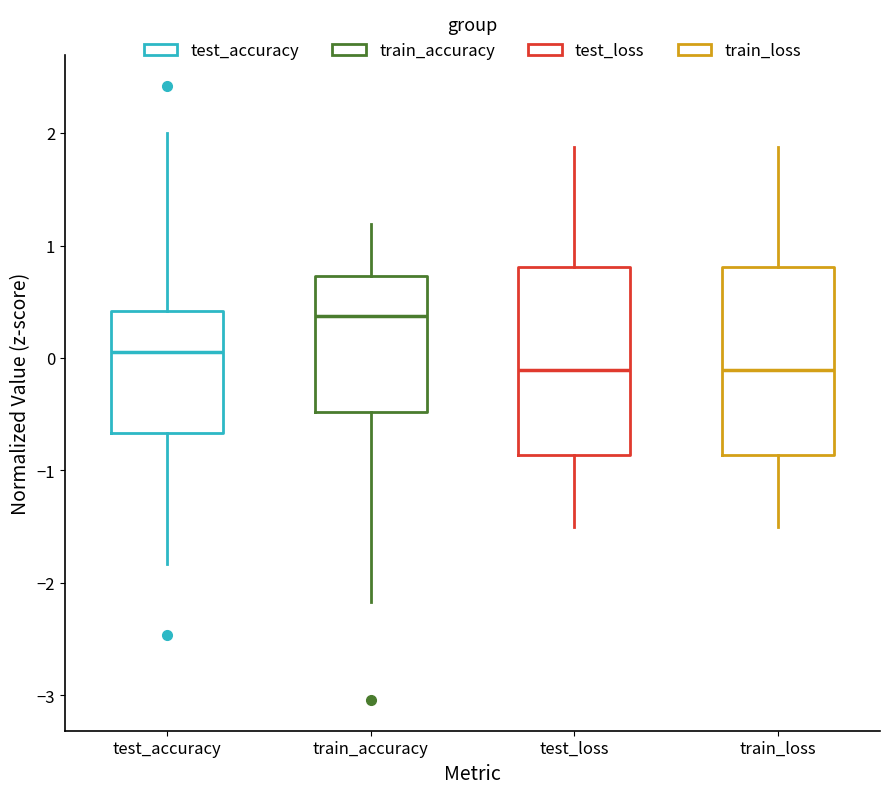

Reading left to right, transcribe this box plot: for each box, give where its median line is, the range the box spans, and where its two whiskers end, as read against the y-axis. The values are not printed on the chart, so give them approximately, as read against the axis.

test_accuracy: median 0.1, box -0.7 to 0.4, whiskers -1.8 to 2.0
train_accuracy: median 0.4, box -0.5 to 0.7, whiskers -2.2 to 1.2
test_loss: median -0.1, box -0.9 to 0.8, whiskers -1.5 to 1.9
train_loss: median -0.1, box -0.9 to 0.8, whiskers -1.5 to 1.9